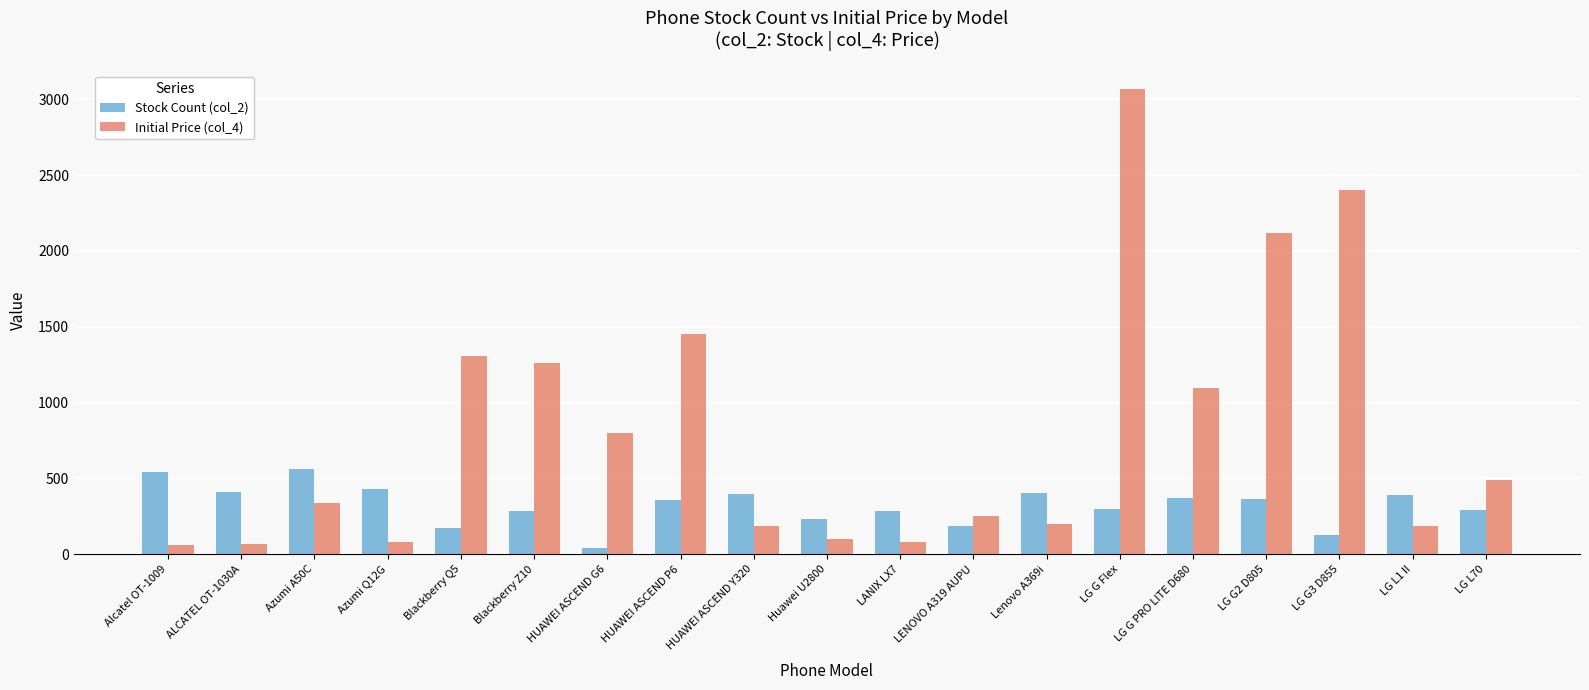

The Initial Price (col_4) series shows 489 at LG L70. True or false?

True